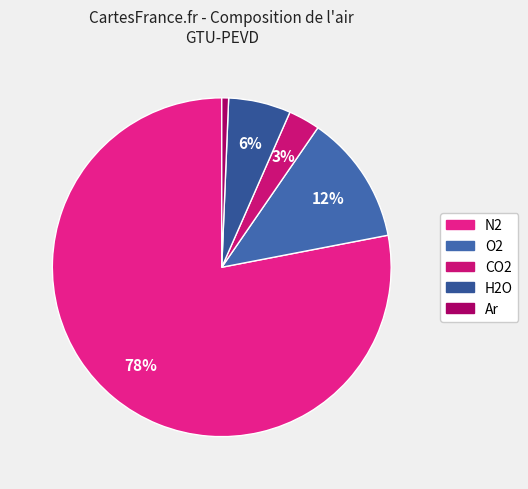

Which slice is the largest?

N2